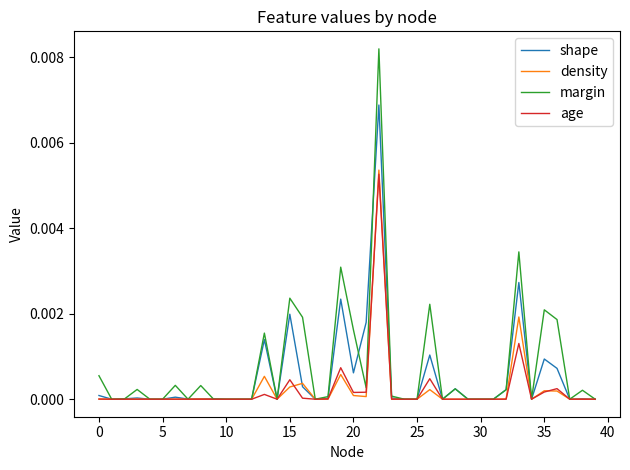

Which category has the highest value in the margin series?

22